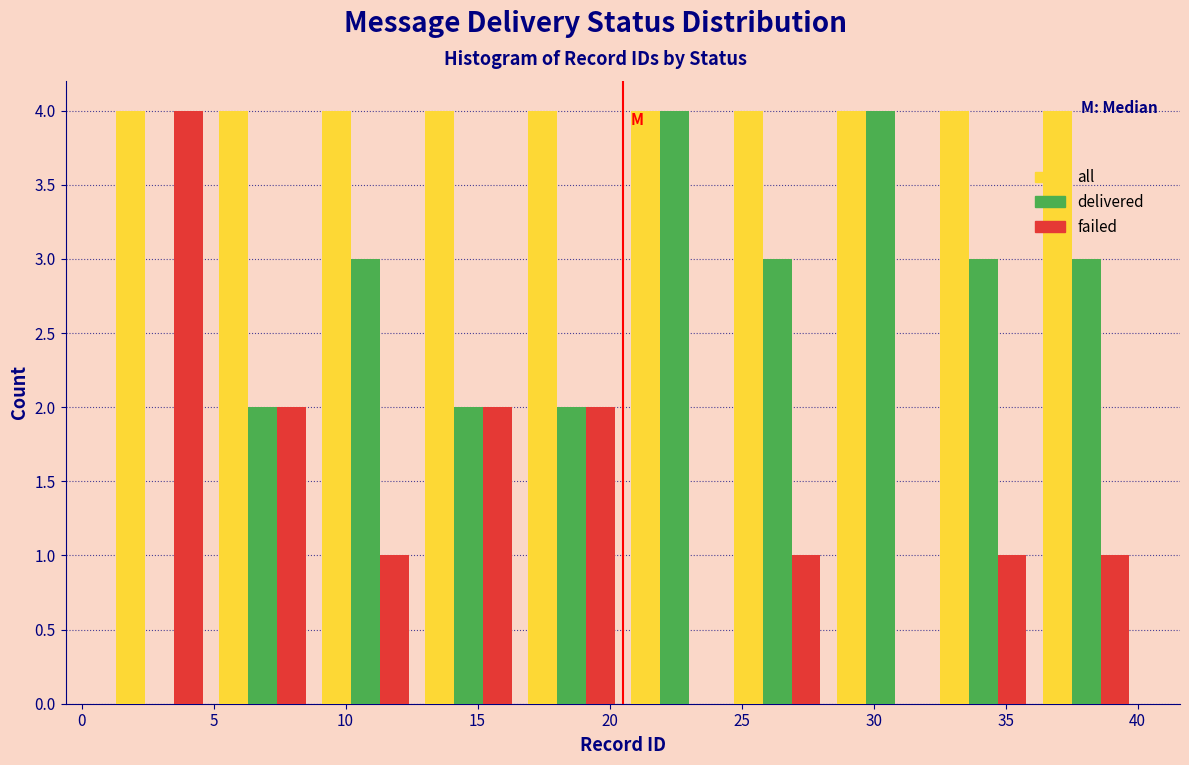

Reading left to right, transcribe this chart: for each range on the x-axis, give the height of each series' bar. Neither the bar edges nor the heights are printed on the chart, so give them approximately, as read against the axes.

1.0 to 4.9: all=4	delivered=0	failed=4
4.9 to 8.8: all=4	delivered=2	failed=2
8.8 to 12.7: all=4	delivered=3	failed=1
12.7 to 16.6: all=4	delivered=2	failed=2
16.6 to 20.5: all=4	delivered=2	failed=2
20.5 to 24.4: all=4	delivered=4	failed=0
24.4 to 28.3: all=4	delivered=3	failed=1
28.3 to 32.2: all=4	delivered=4	failed=0
32.2 to 36.1: all=4	delivered=3	failed=1
36.1 to 40.0: all=4	delivered=3	failed=1